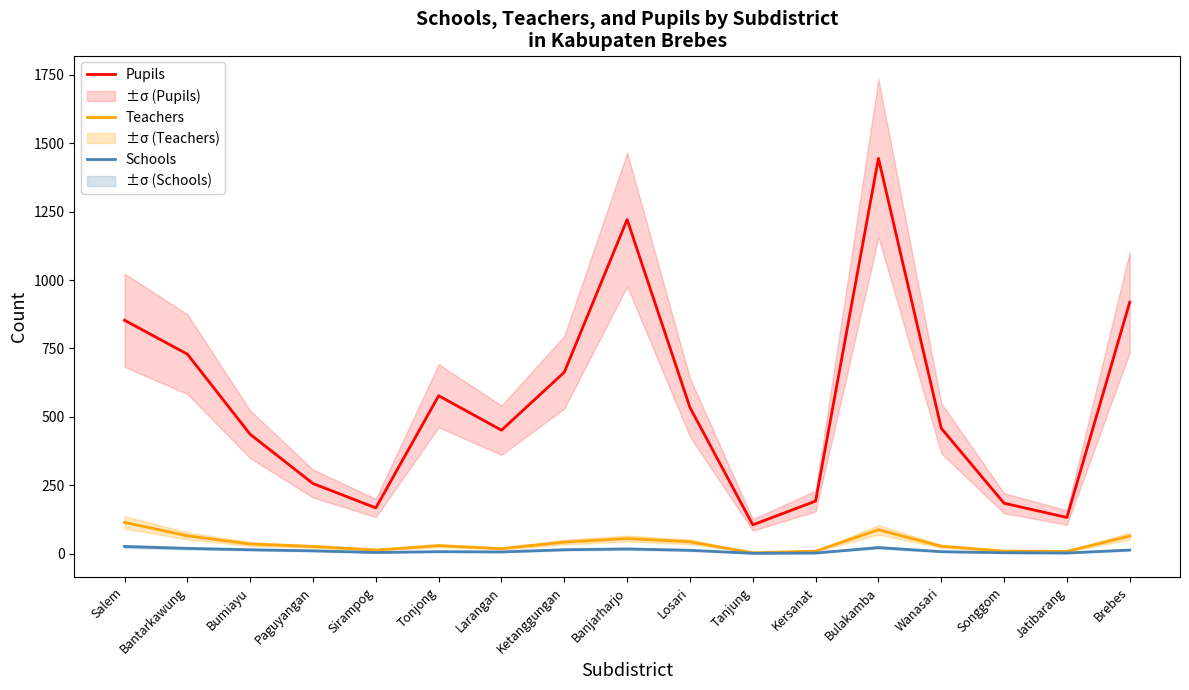

Reading left to right, extract all data points from this chart.

Pupils: Salem=853	Bantarkawung=729	Bumiayu=436	Paguyangan=256	Sirampog=167	Tonjong=577	Larangan=451	Ketanggungan=663	Banjarharjo=1221	Losari=534	Tanjung=105	Kersanat=192	Bulakamba=1445	Wanasari=458	Songgom=184	Jatibarang=132	Brebes=919
Teachers: Salem=114	Bantarkawung=65	Bumiayu=35	Paguyangan=26	Sirampog=13	Tonjong=29	Larangan=18	Ketanggungan=42	Banjarharjo=55	Losari=43	Tanjung=3	Kersanat=9	Bulakamba=87	Wanasari=27	Songgom=9	Jatibarang=8	Brebes=64
Schools: Salem=26	Bantarkawung=19	Bumiayu=14	Paguyangan=10	Sirampog=4	Tonjong=7	Larangan=6	Ketanggungan=14	Banjarharjo=17	Losari=12	Tanjung=1	Kersanat=2	Bulakamba=22	Wanasari=7	Songgom=3	Jatibarang=2	Brebes=13